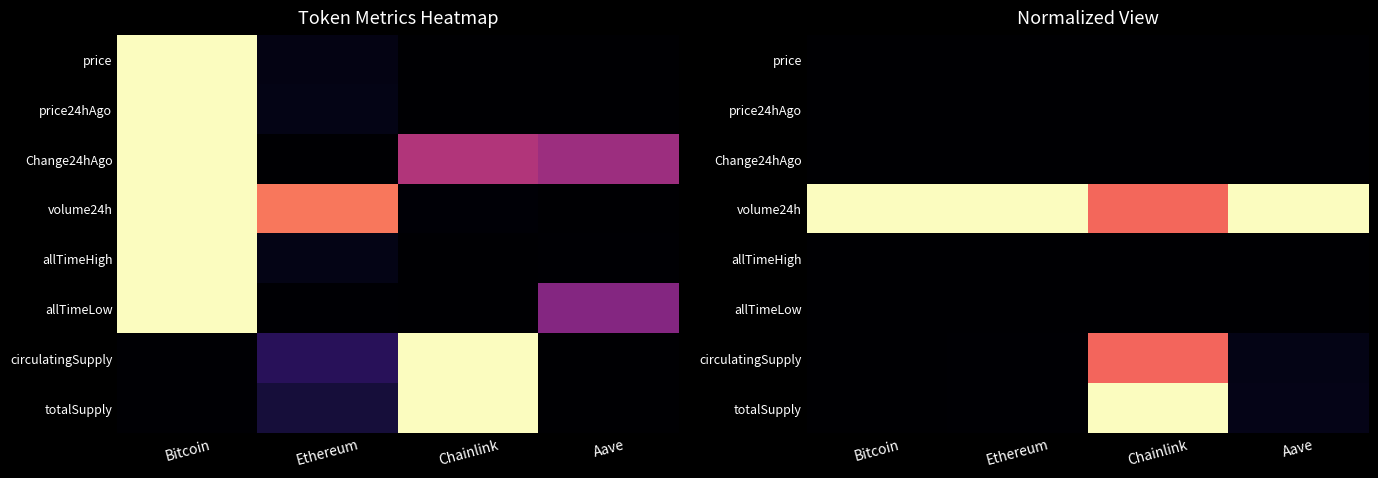

The allTimeHigh series shows 0.0 at Ethereum. True or false?

True